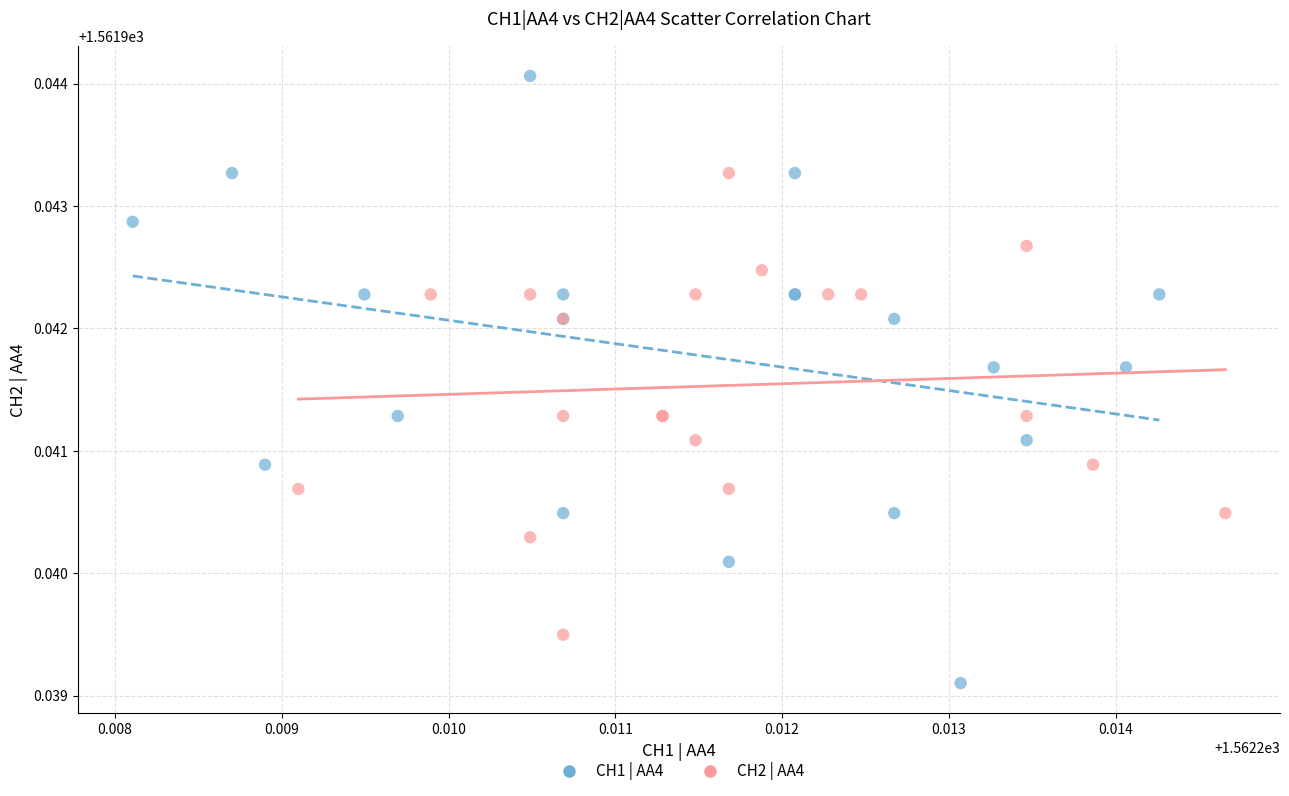

What are all the series names shown in the legend?

CH1 | AA4, CH2 | AA4